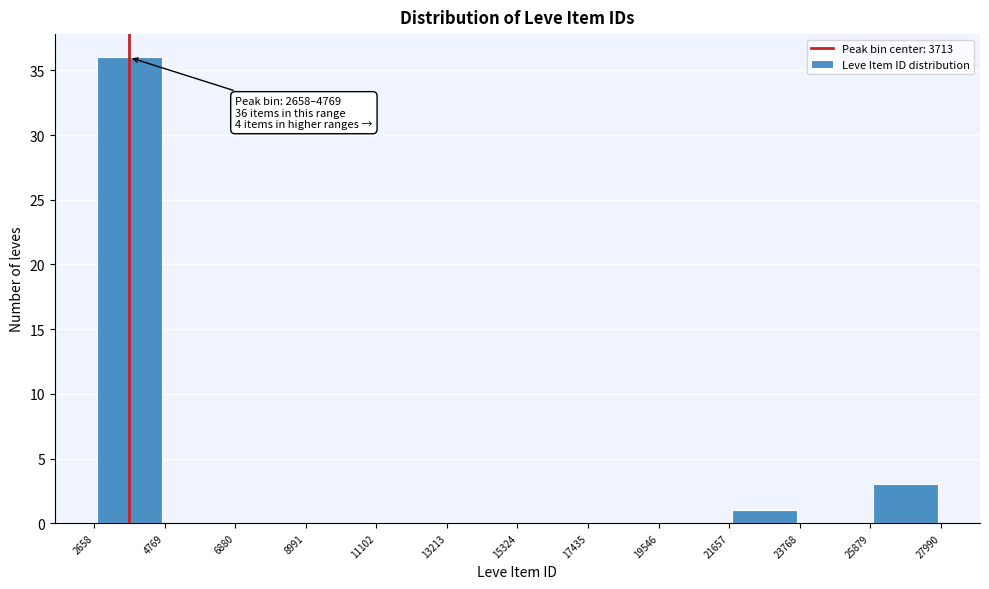

Over which range of the x-axis is the bar tallest?

2658 to 4769